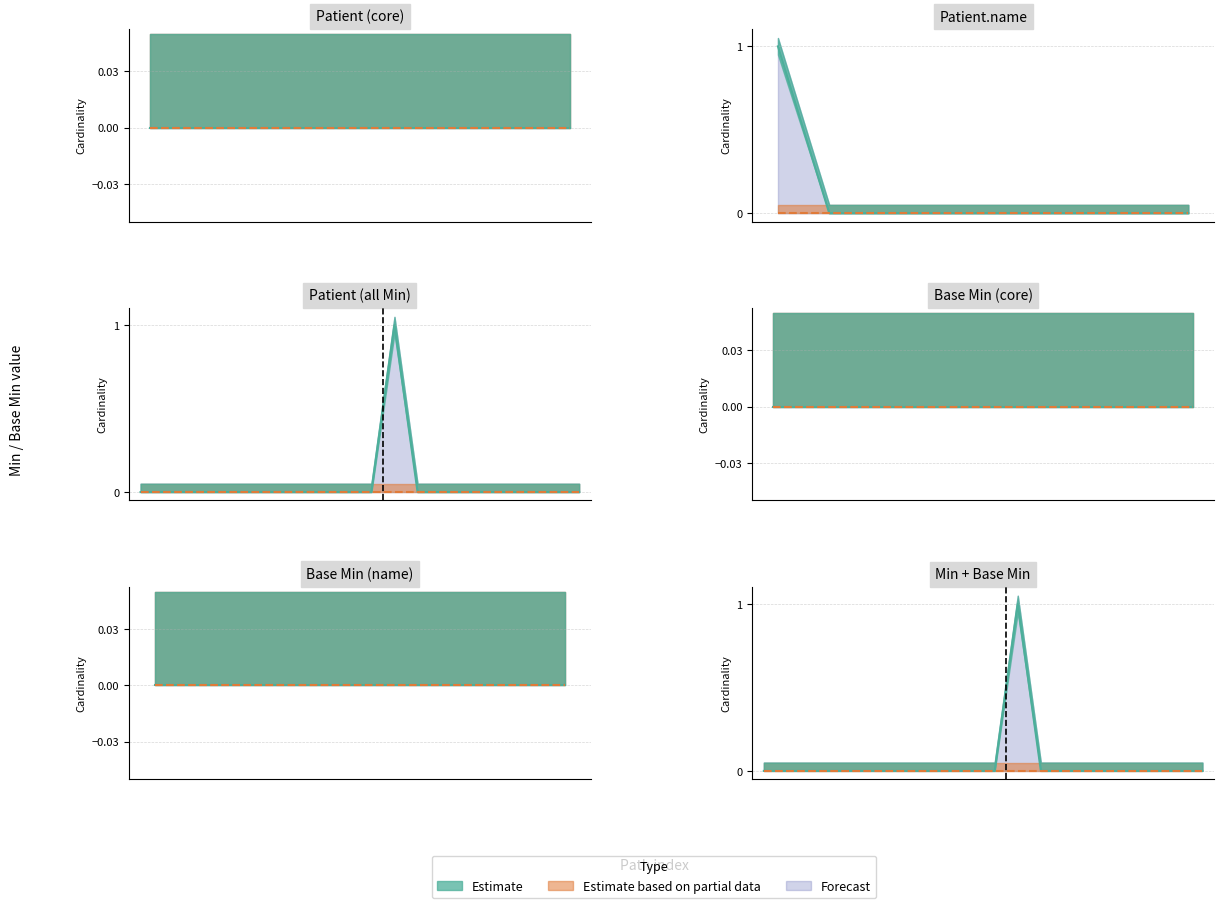

How many lines are shown in the chart?

2